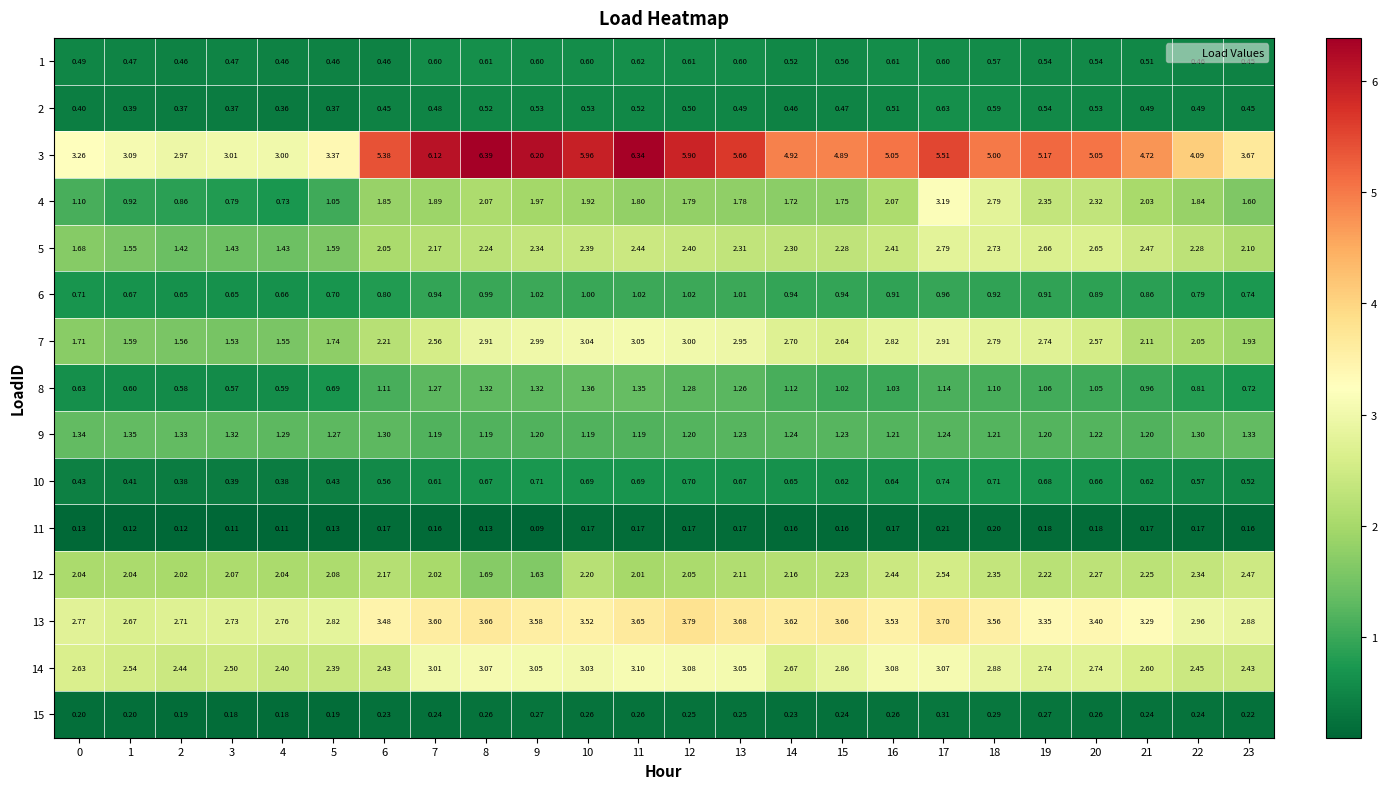

Count the number of data series in this chart.

15